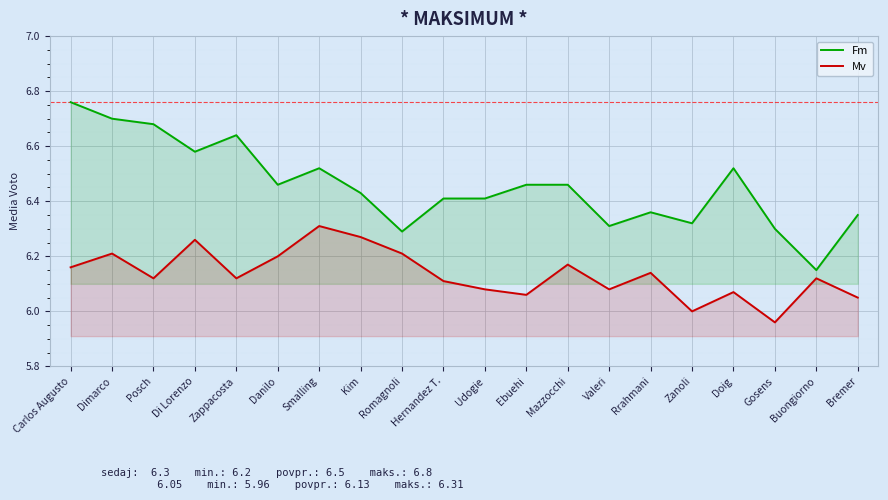

True or false: Mv has a value of 9.5 at Mazzocchi.

False